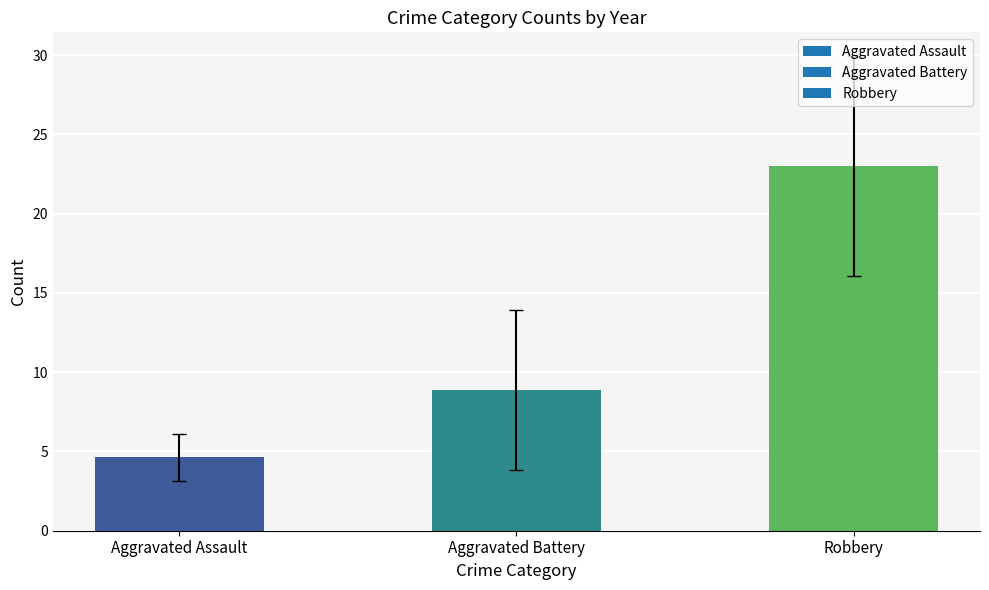

Reading left to right, list all the values displayed in this chart.

4.6	8.9	23.0